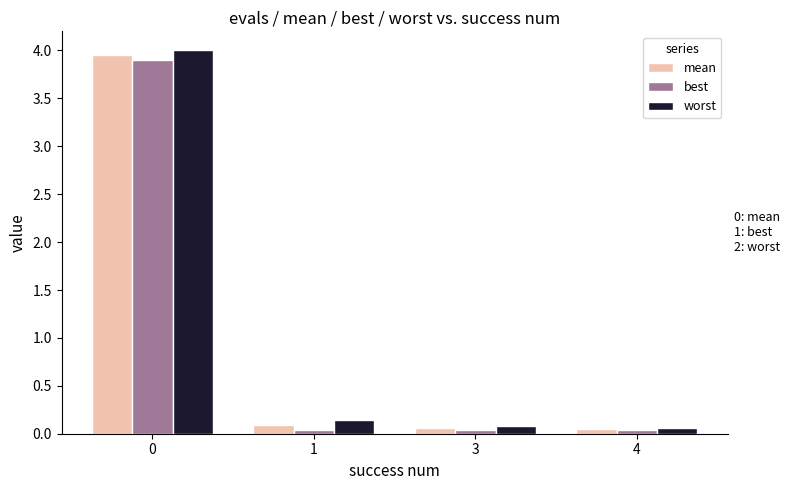

Does the chart contain stacked bars?

No